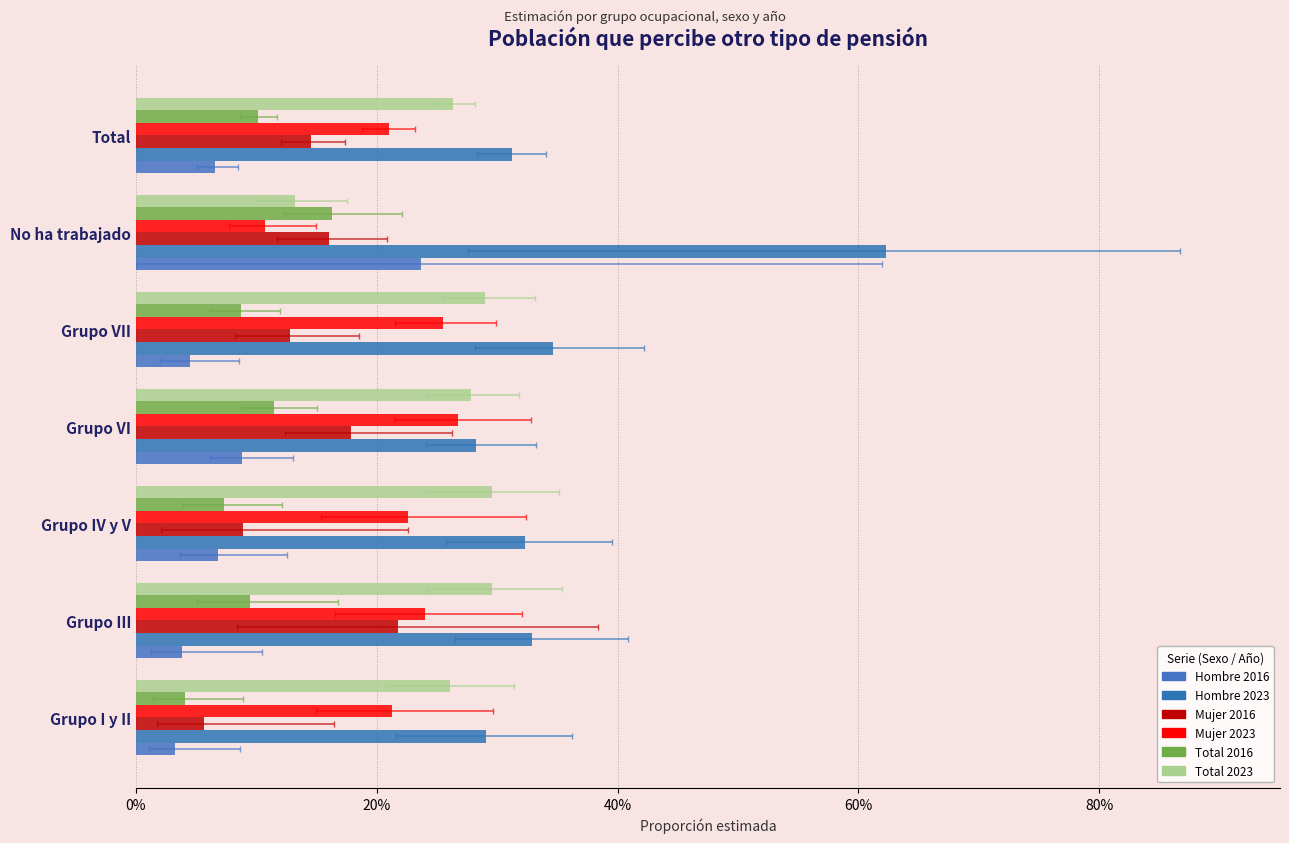

What is the sum of all Hombre 2023 values?

2.5